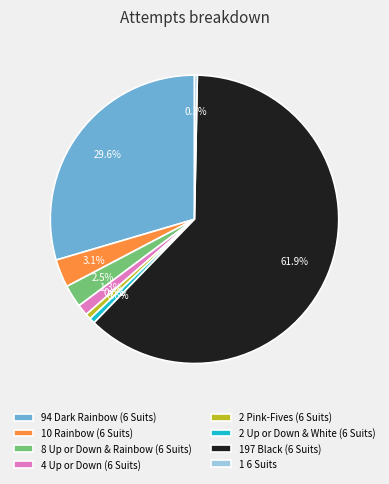

Between 2 Up or Down & White (6 Suits) and 94 Dark Rainbow (6 Suits), which is larger?

94 Dark Rainbow (6 Suits)